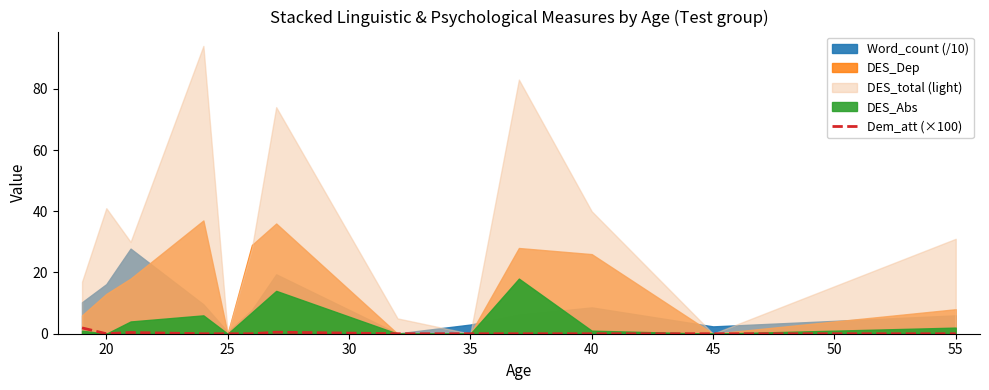

The value of Dem_att (×100) at 40 is 0.0. True or false?

True